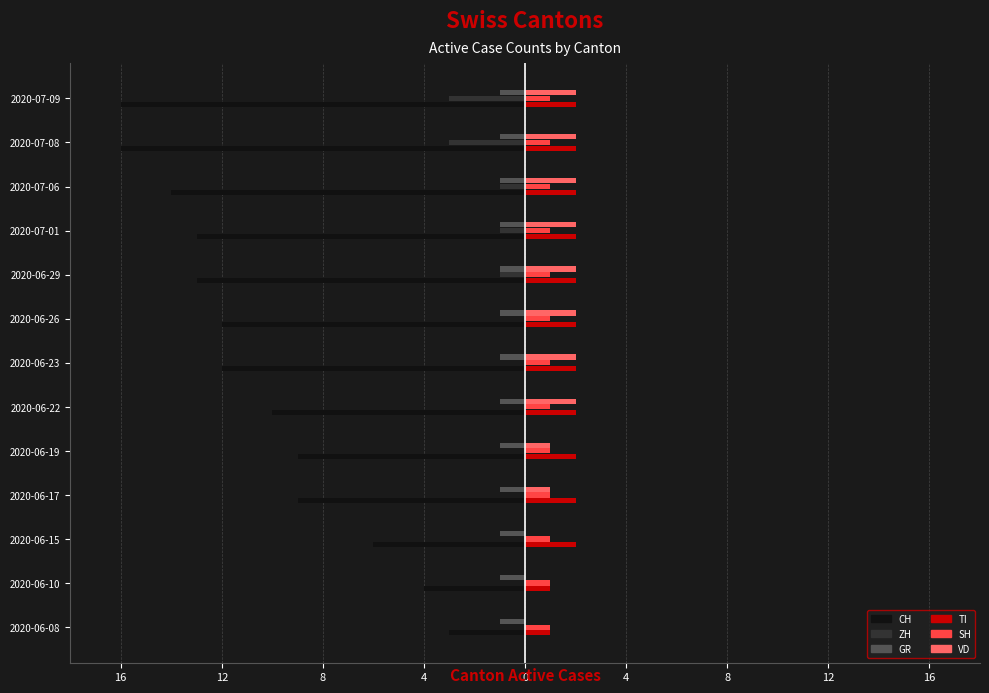

At how many categories does at least one series exceed -7?

13